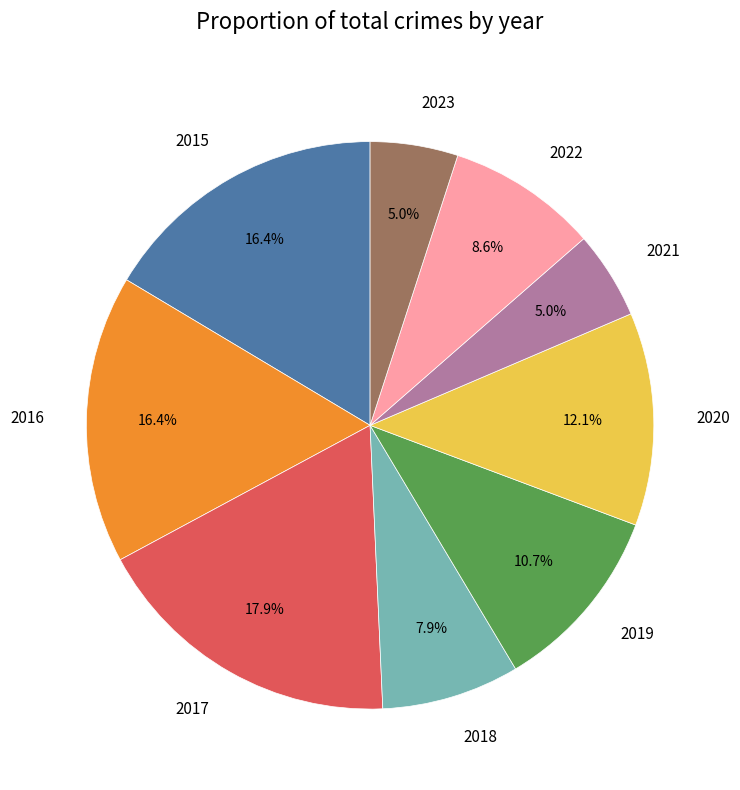

Between 2016 and 2021, which is larger?

2016